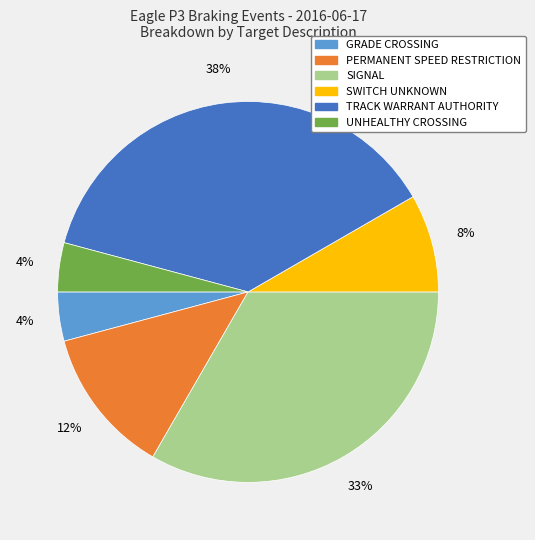

Between TRACK WARRANT AUTHORITY and UNHEALTHY CROSSING, which is larger?

TRACK WARRANT AUTHORITY